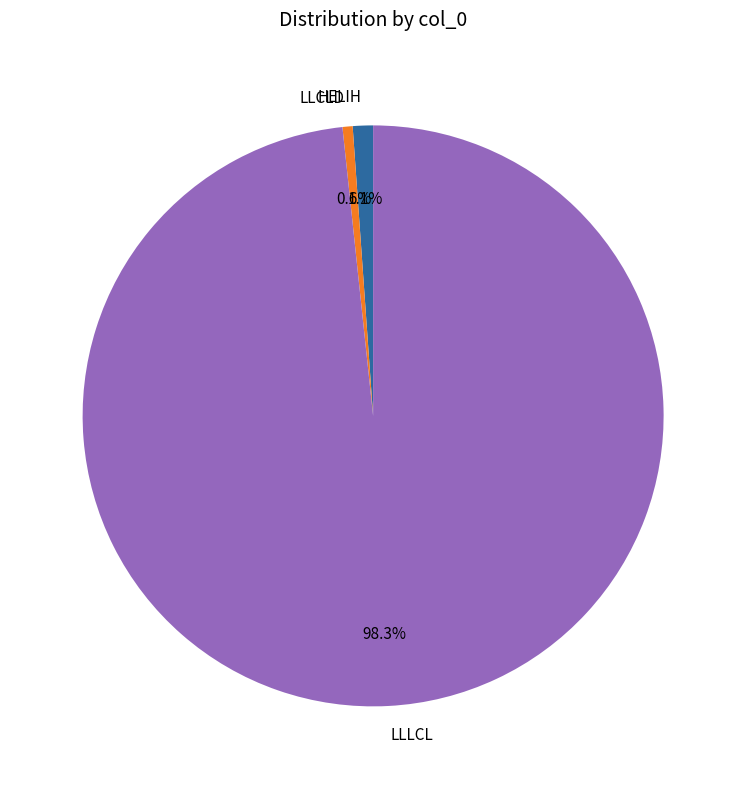

Is LLLCL the majority of the pie?

Yes